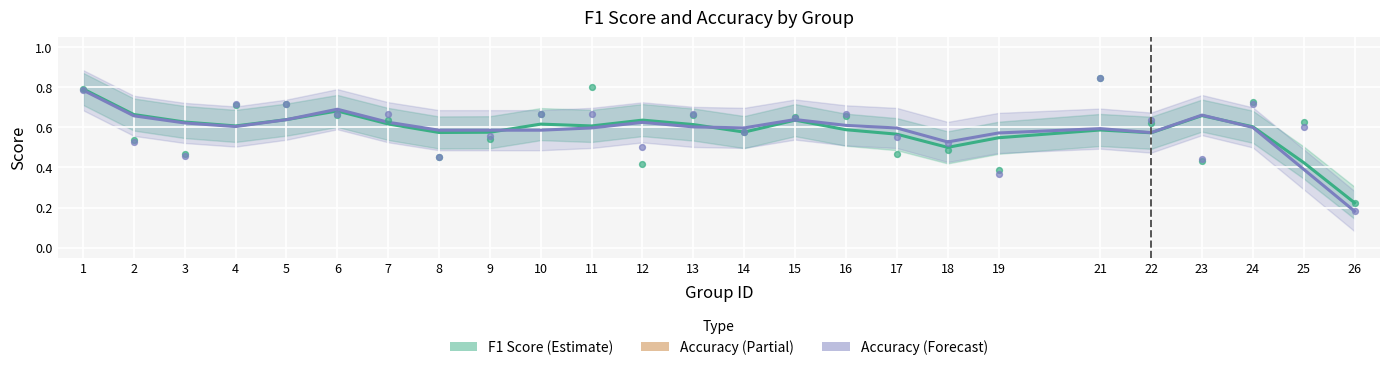

Which series has the largest Y range (max minus min)?

Accuracy